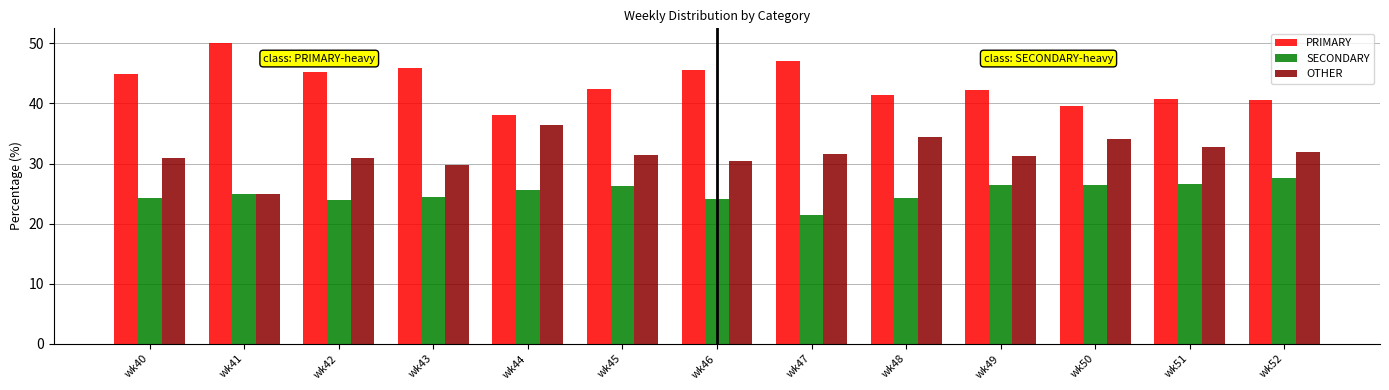

At how many categories does at least one series exceed 48?

1